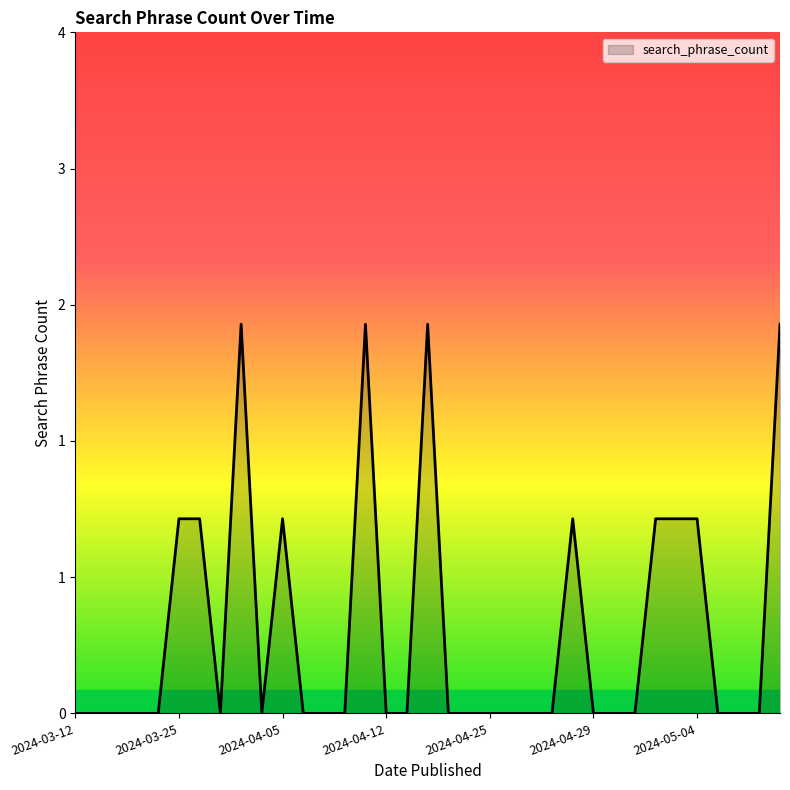

What is the value of the 6th point from the left?

1